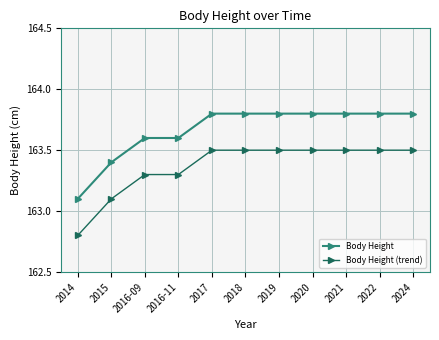

How many distinct data groups are displayed?

2